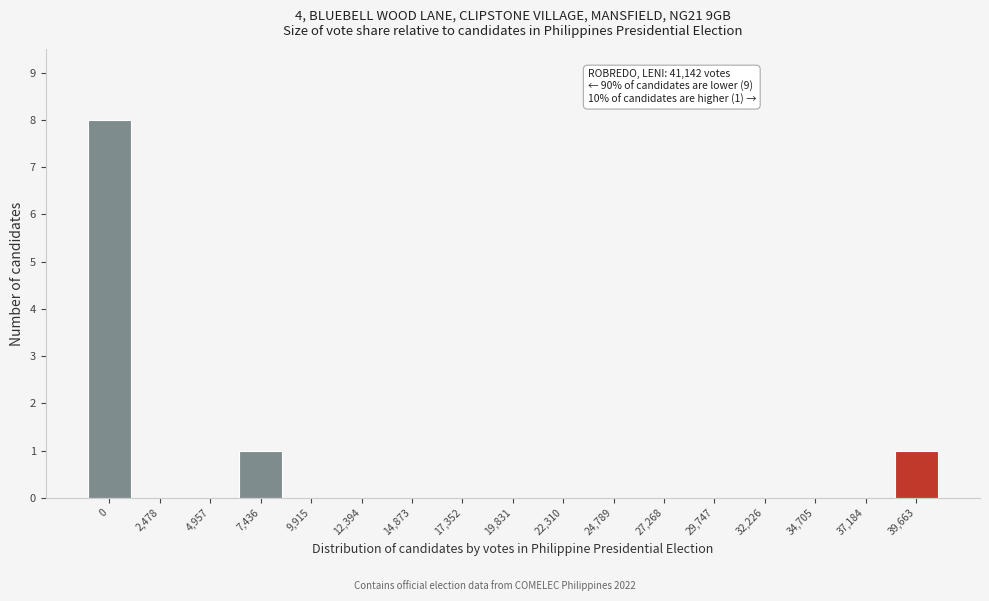

Reading right to left, list all the values displayed in this chart.

39,663=1	37,184=0	34,705=0	32,226=0	29,747=0	27,268=0	24,789=0	22,310=0	19,831=0	17,352=0	14,873=0	12,394=0	9,915=0	7,436=1	4,957=0	2,478=0	0=8